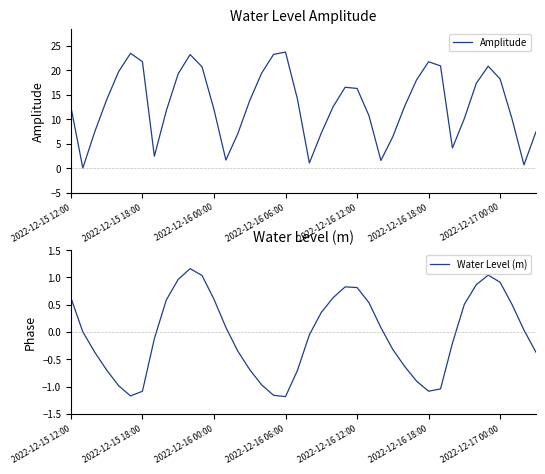

Rank the series at 23 from lowest to highest value.

Water Level (m), Amplitude